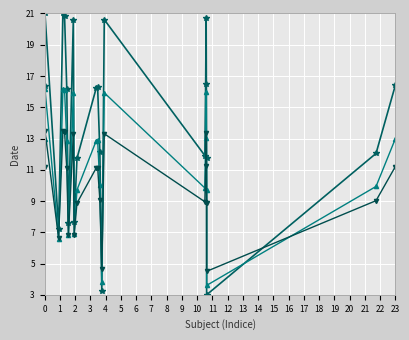

Does the chart have visible grid lines?

Yes